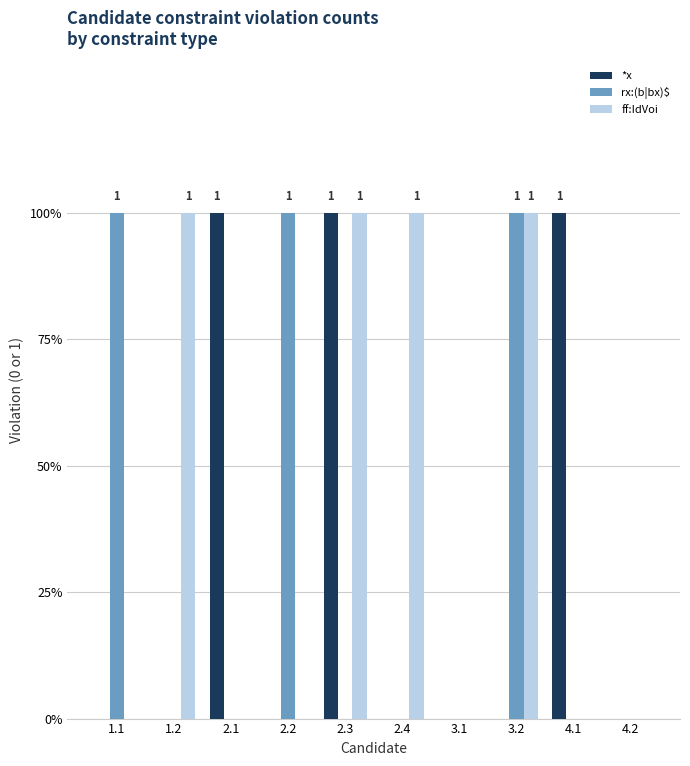

Does the chart contain stacked bars?

No